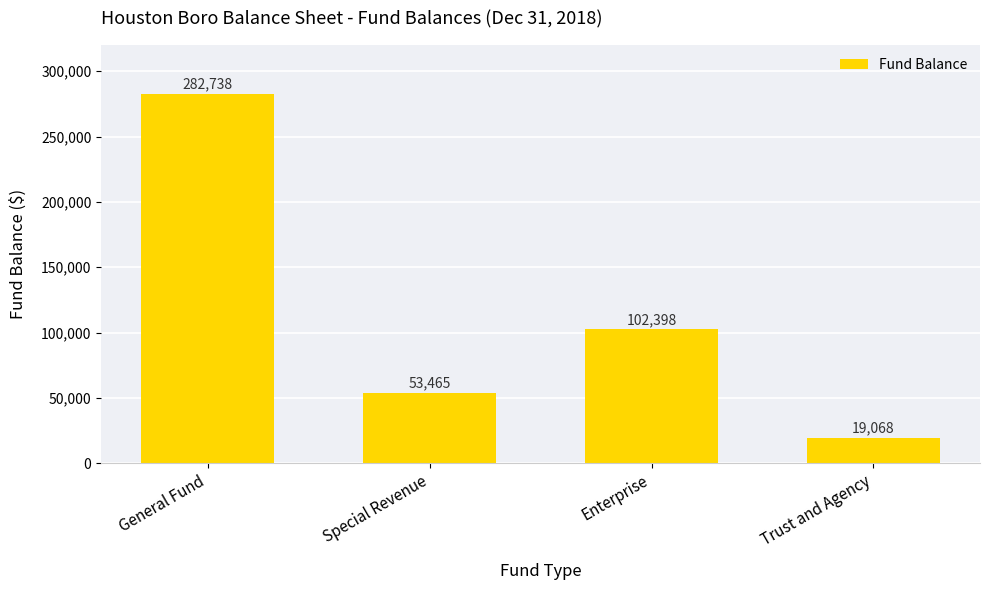

List the labels in order of value, largest first.

General Fund, Enterprise, Special Revenue, Trust and Agency